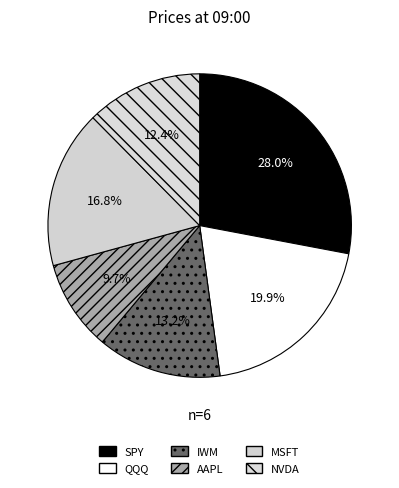

Count the number of slices in the pie.

6